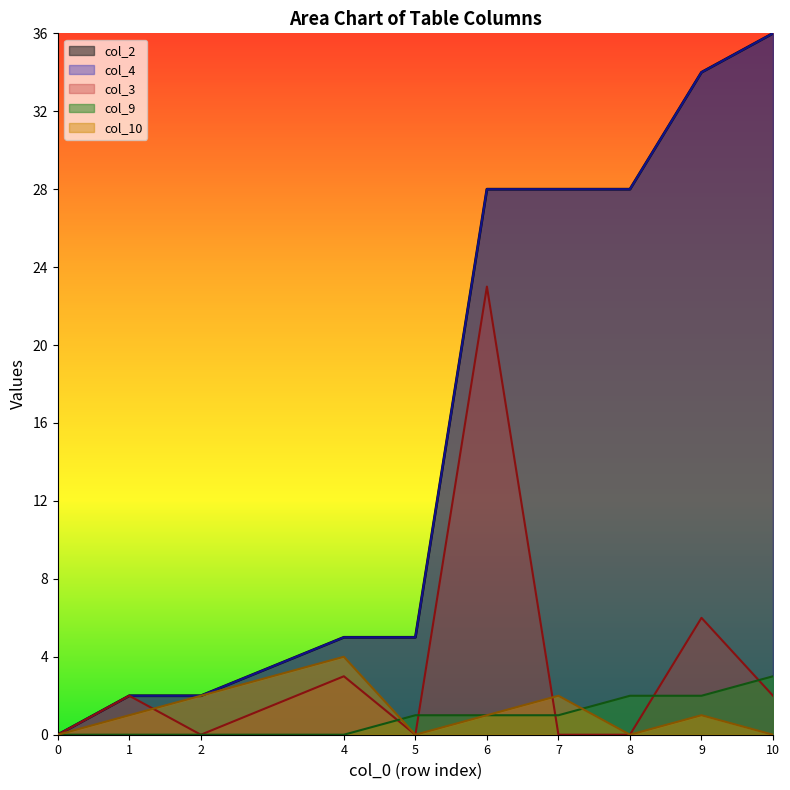

How many positive values does the col_3 series have?

5